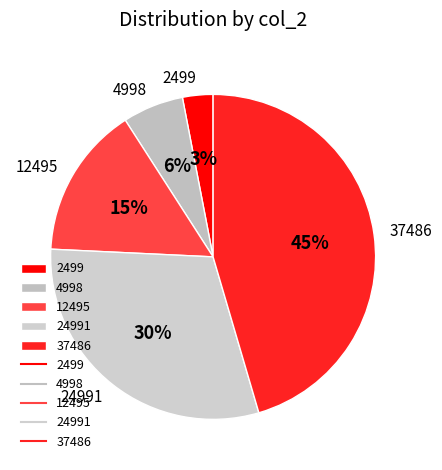

Which slice is the smallest?

2499